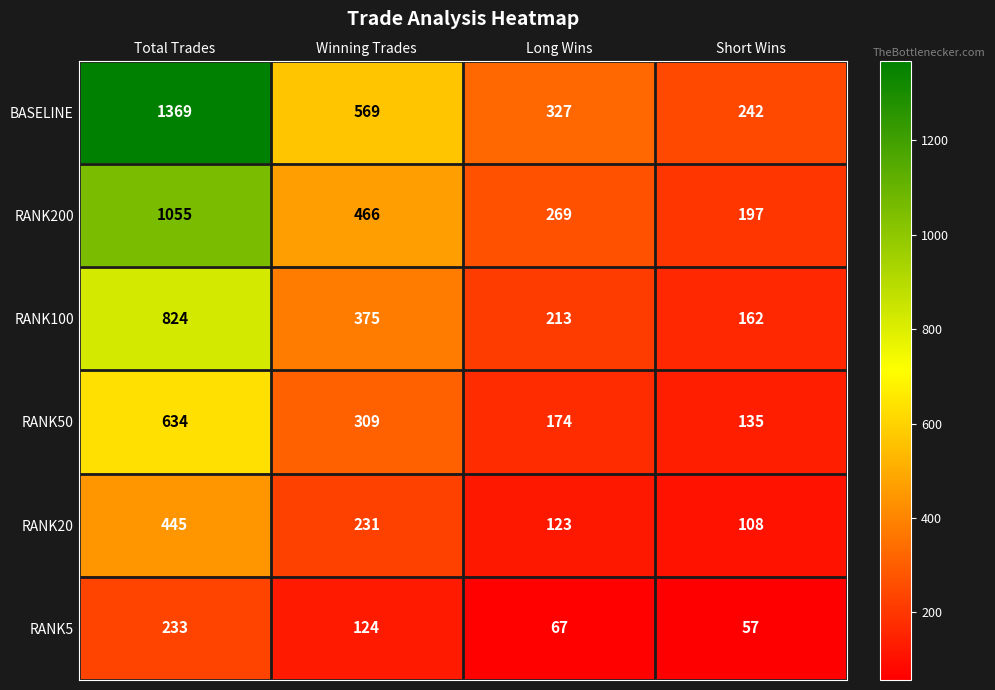

What is the sum of all RANK5 values?

481